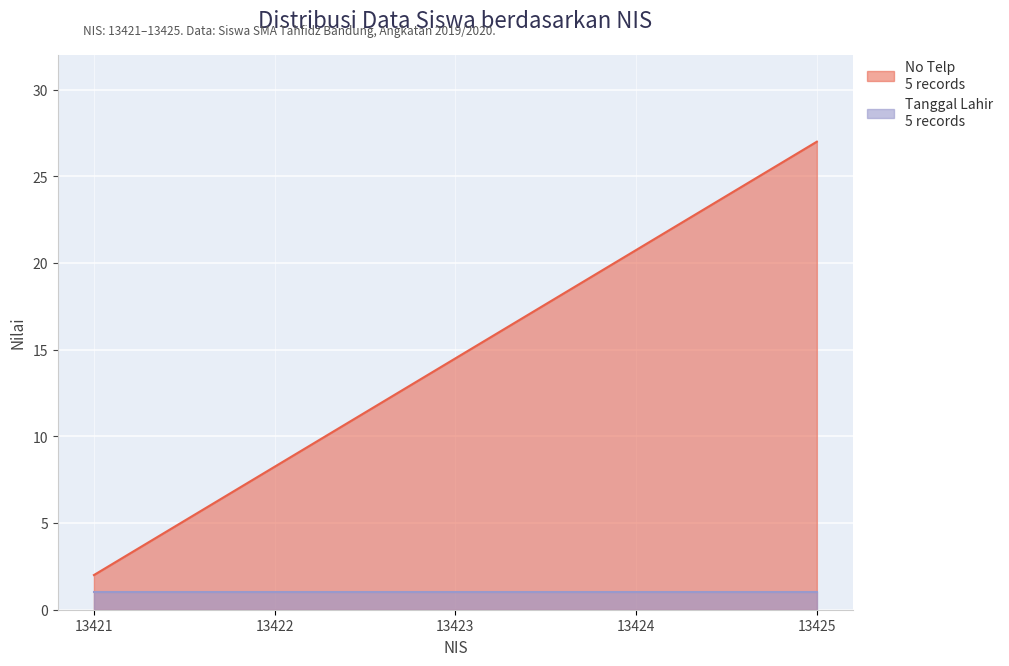

List the labels in order of value, smallest first.

13421, 13422, 13423, 13424, 13425